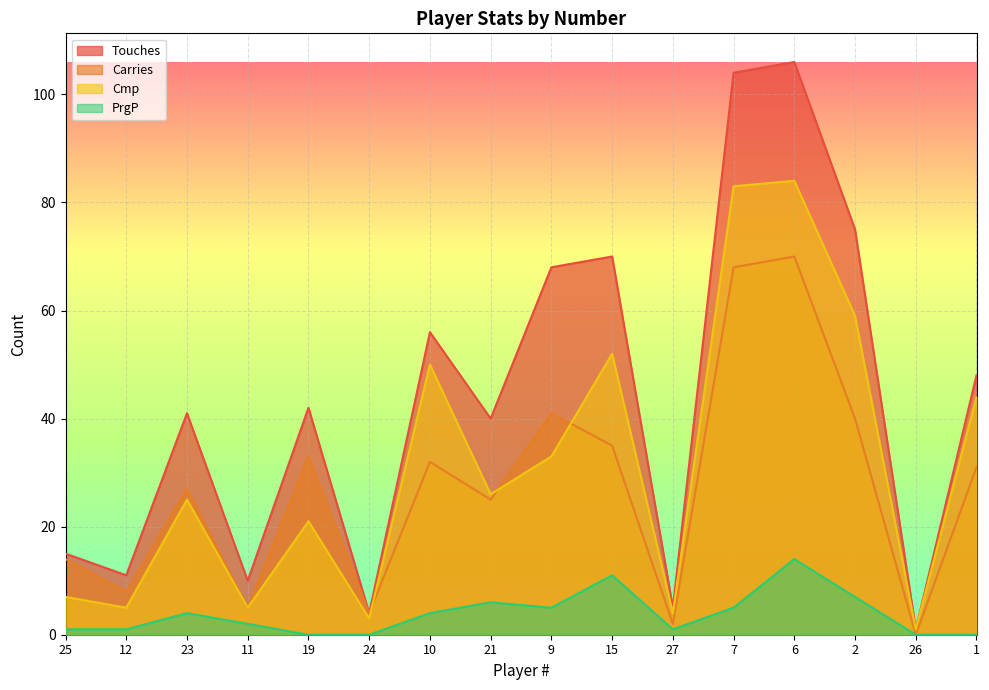

At which label does Cmp first exceed 26?

10